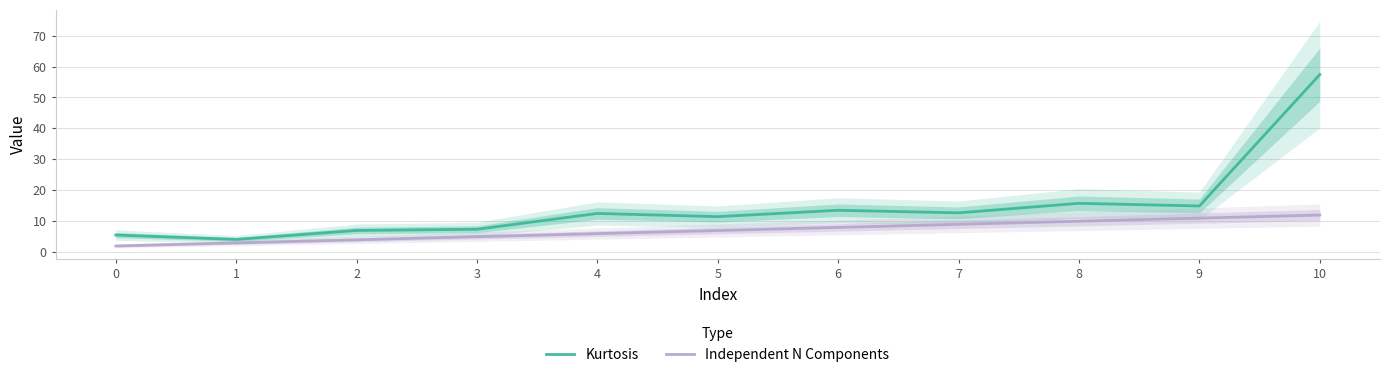

At which category is the sum across all series the highest?

10